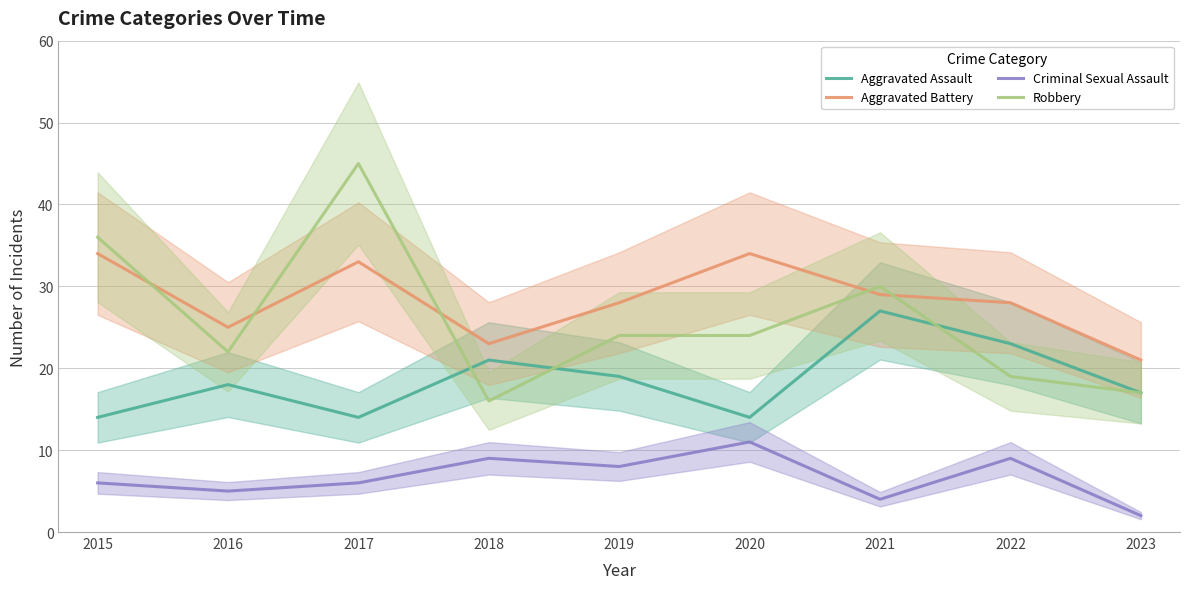

After their last crossing, which series has the higher values: Robbery or Aggravated Assault?

Aggravated Assault